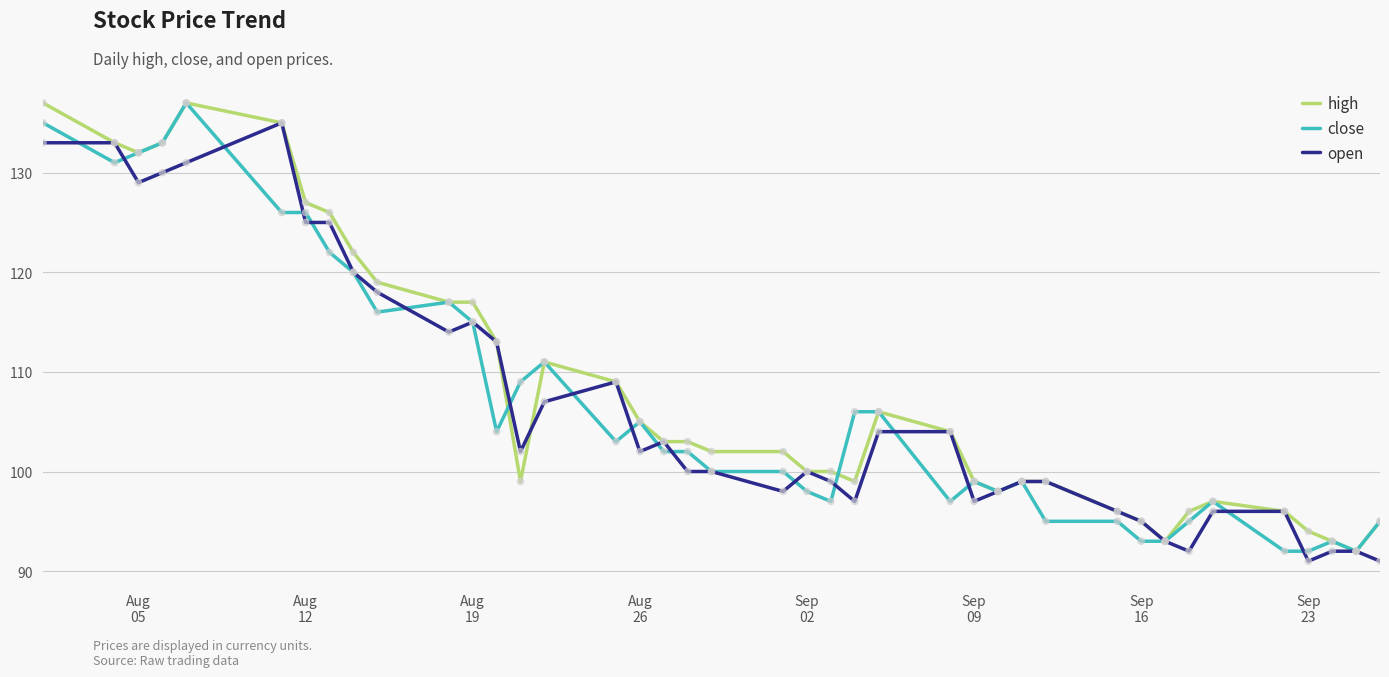

What is the greatest value displayed?

137